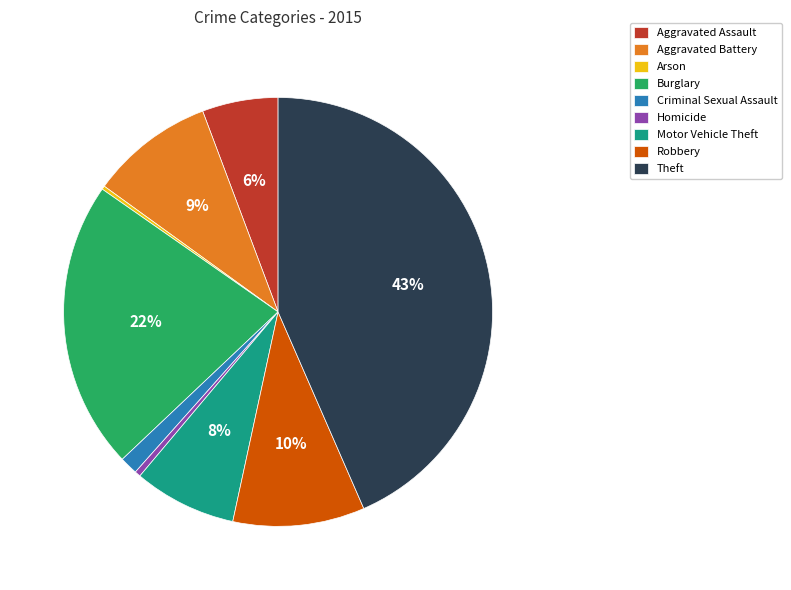

Which has a higher value, Motor Vehicle Theft or Criminal Sexual Assault?

Motor Vehicle Theft